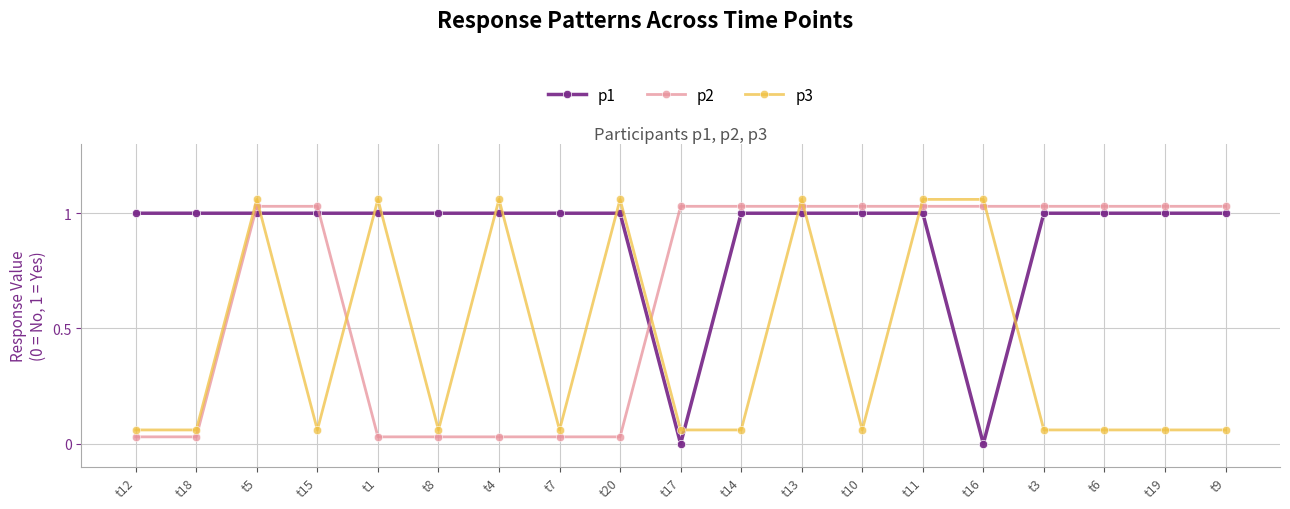

Where is the first local maximum for p3?

t5